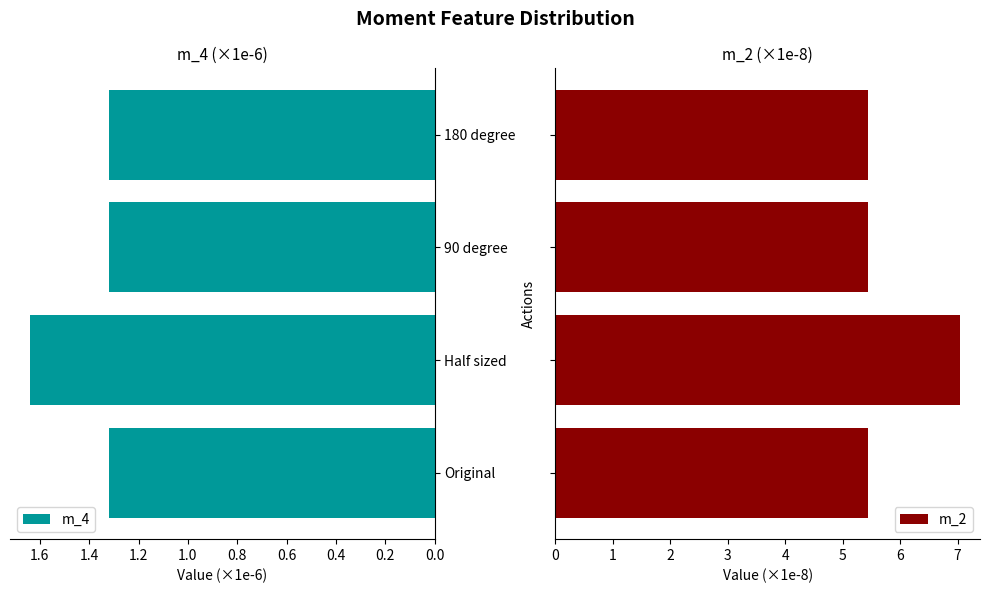

Count the m_4 values in the range 1 to 2.

4